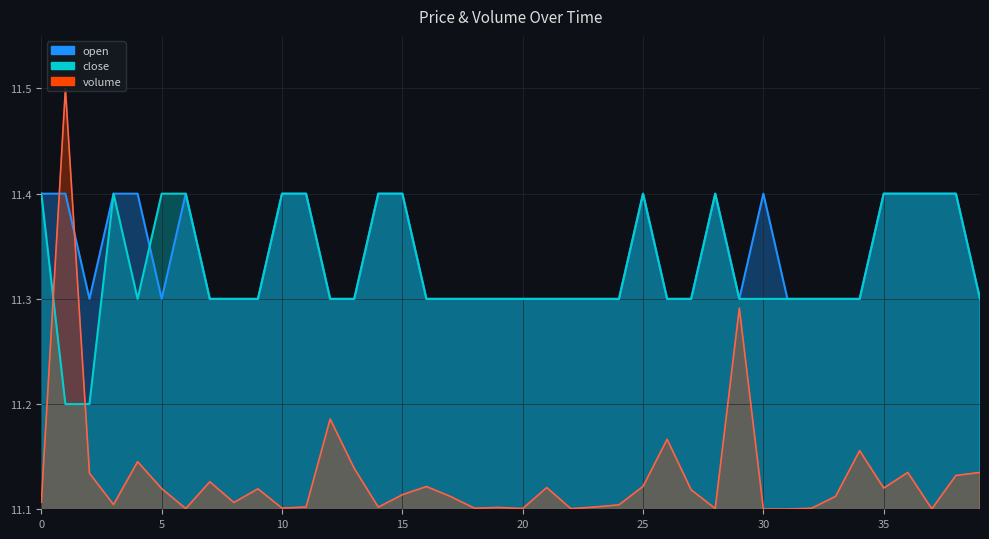

At which category does close reach its first local peak?

3